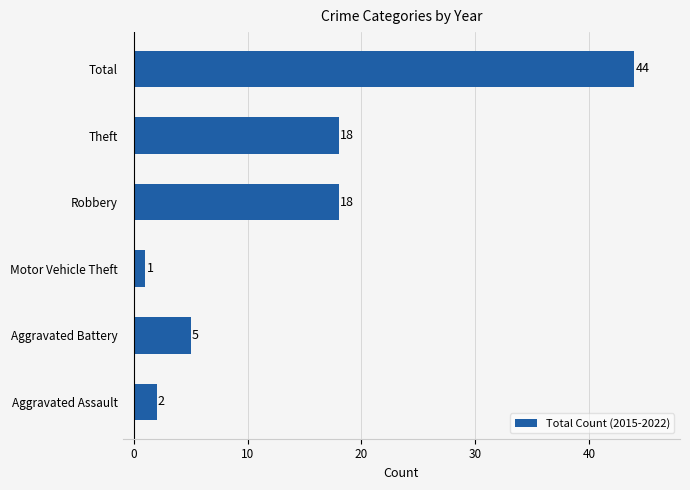

What is the change in value from Motor Vehicle Theft to Robbery?

+17